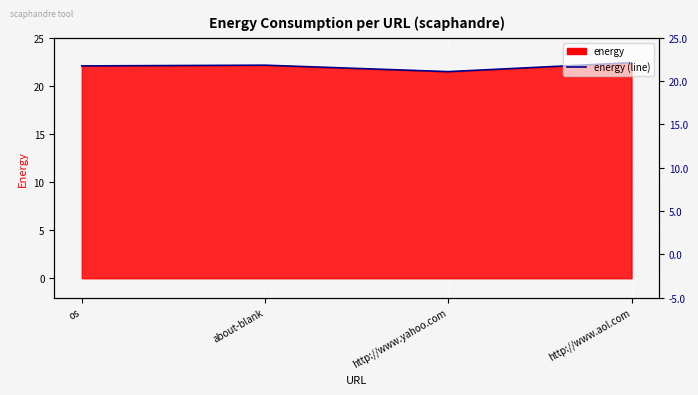

What is the maximum value shown in the chart?

22.4